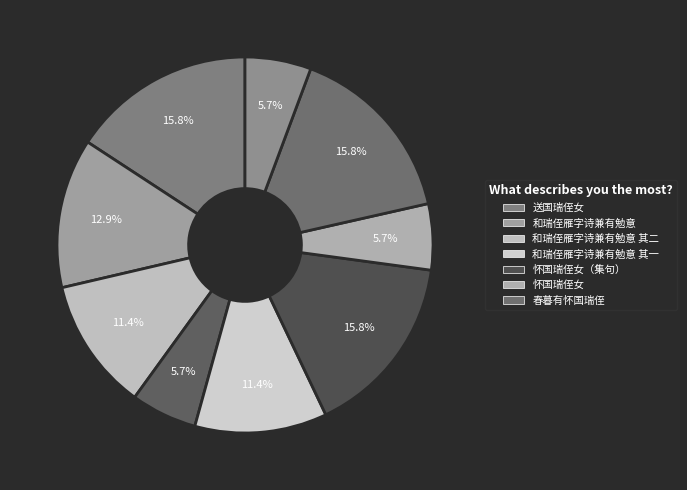

To the nearest percent, what is the average slice percentage?

11%